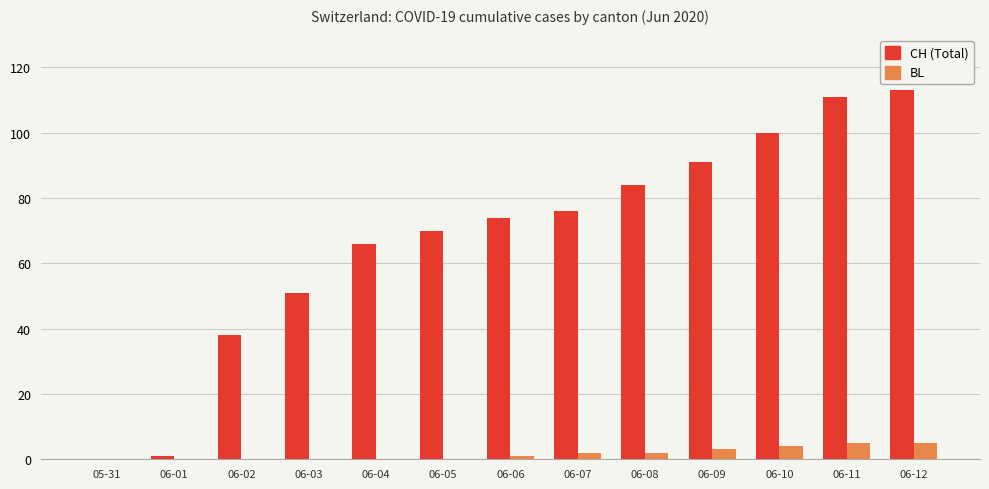

Which series has the largest range (max minus min)?

CH (Total)